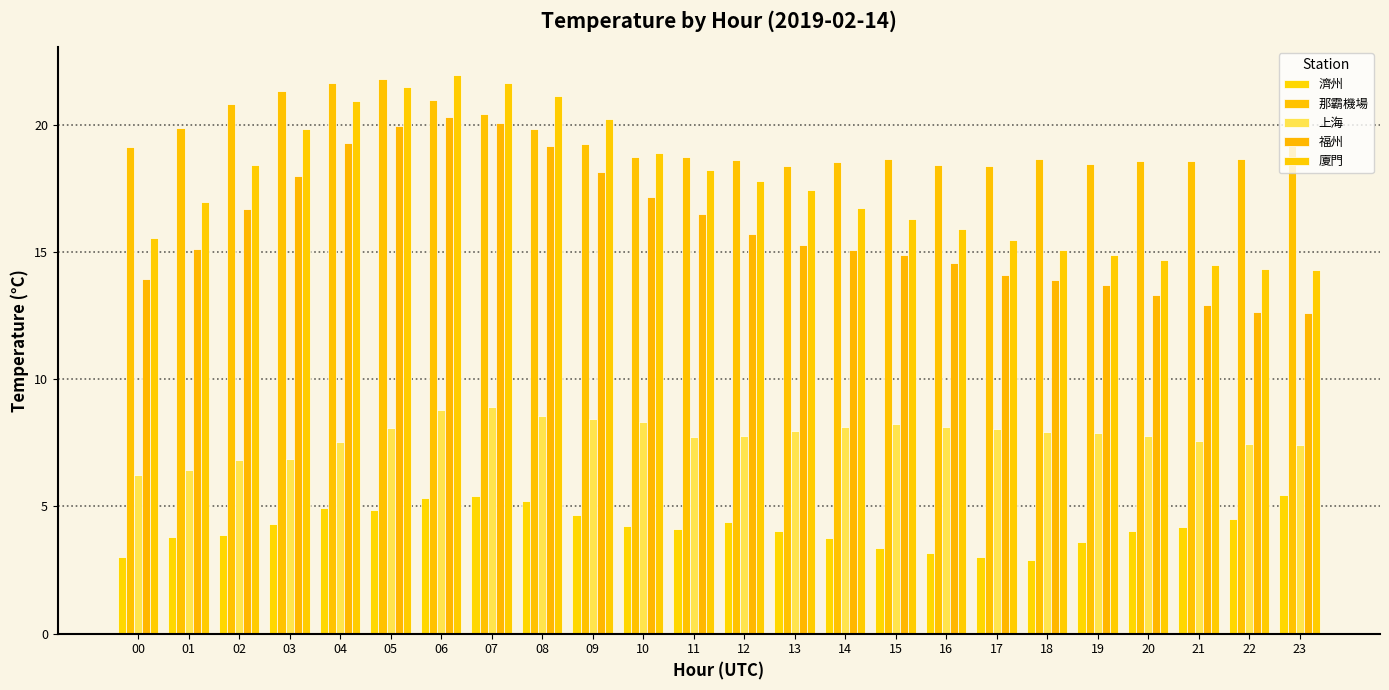

What value does the 廈門 series have at 18?

15.1